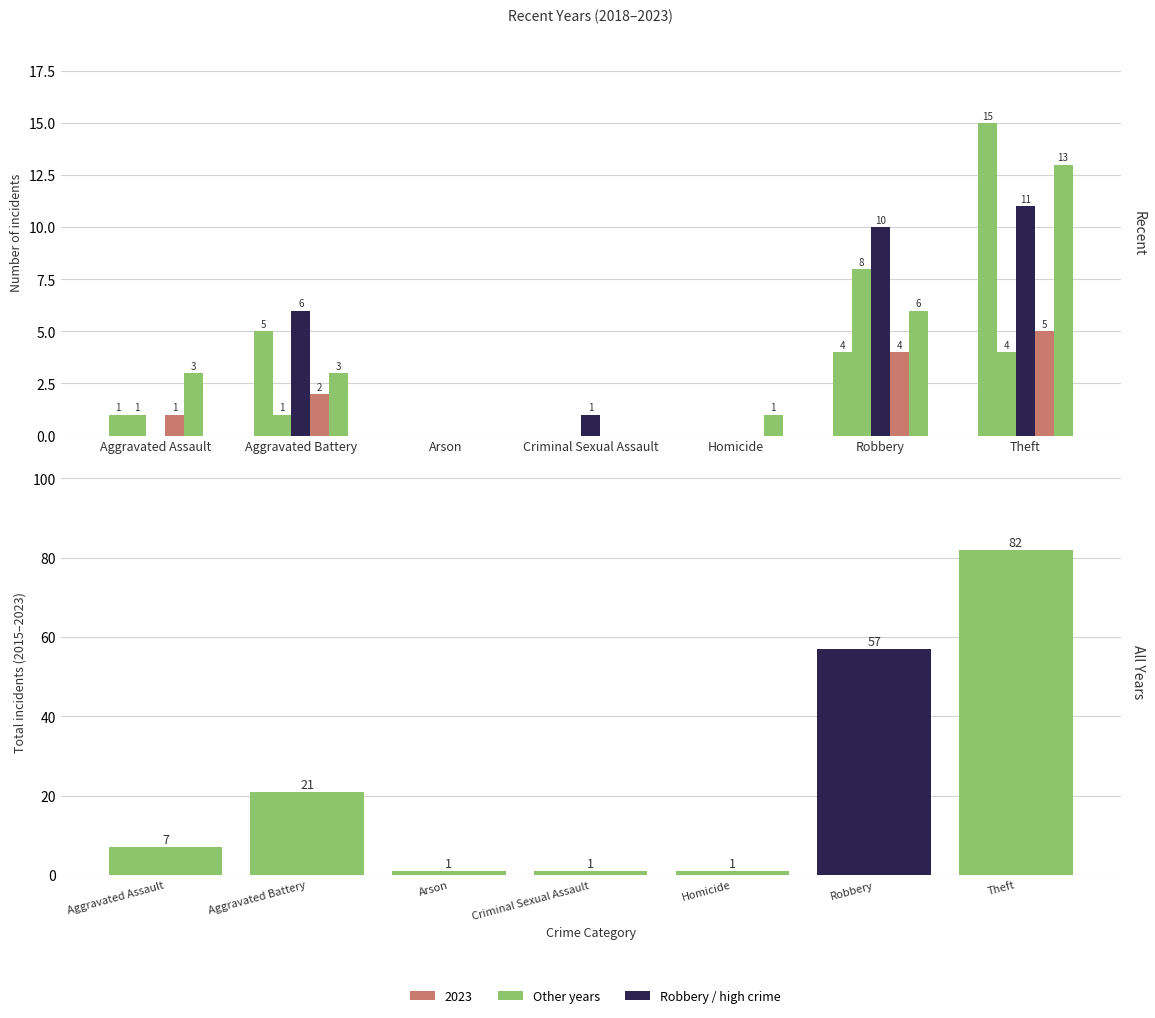

Is it true that the value at Criminal Sexual Assault is 1?

True